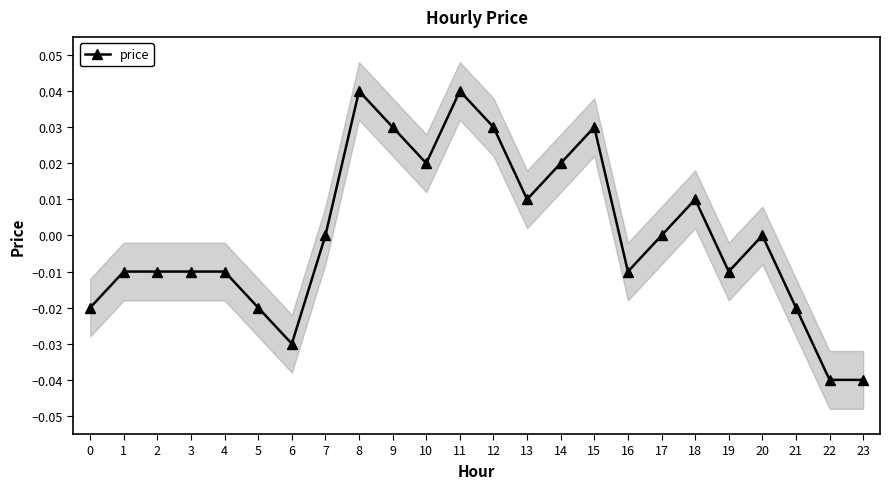

True or false: price has more than 2 points higher than both neighbors.

True